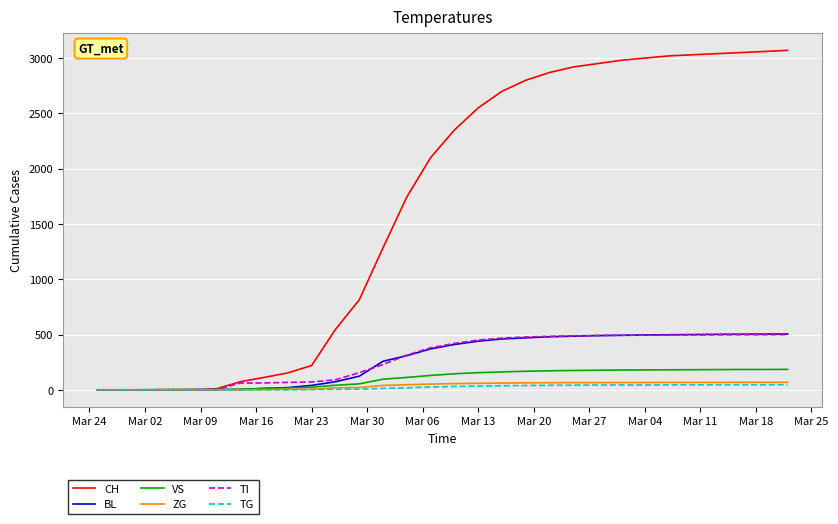

What is the average value of the BL series?

282